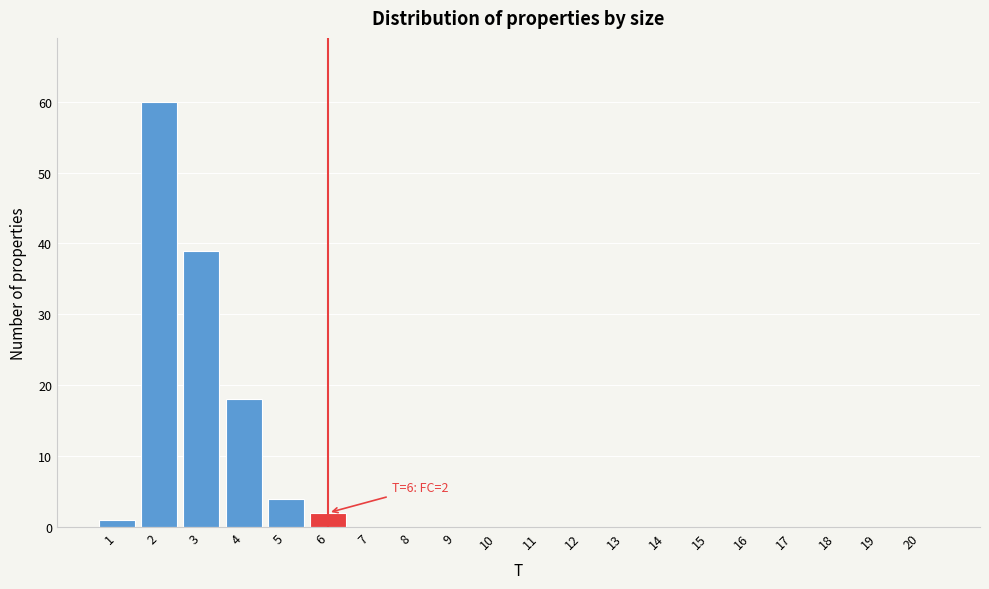

Reading right to left, list all the values displayed in this chart.

20=0	19=0	18=0	17=0	16=0	15=0	14=0	13=0	12=0	11=0	10=0	9=0	8=0	7=0	6=2	5=4	4=18	3=39	2=60	1=1